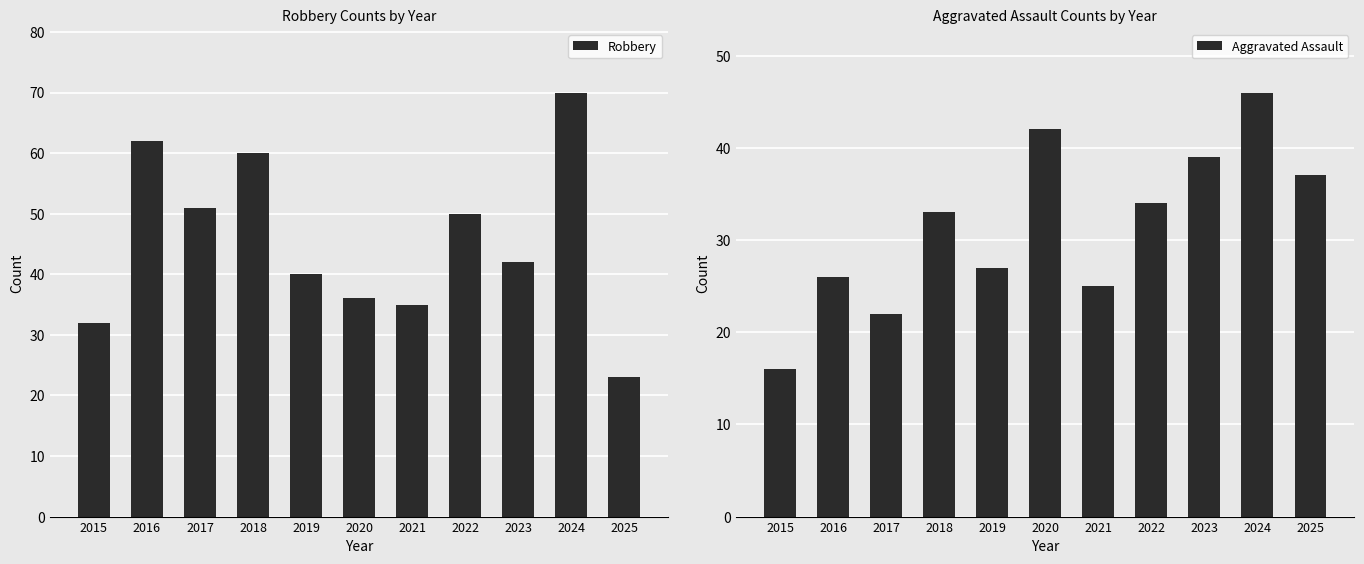

What is the total value across all series at 2022?

84